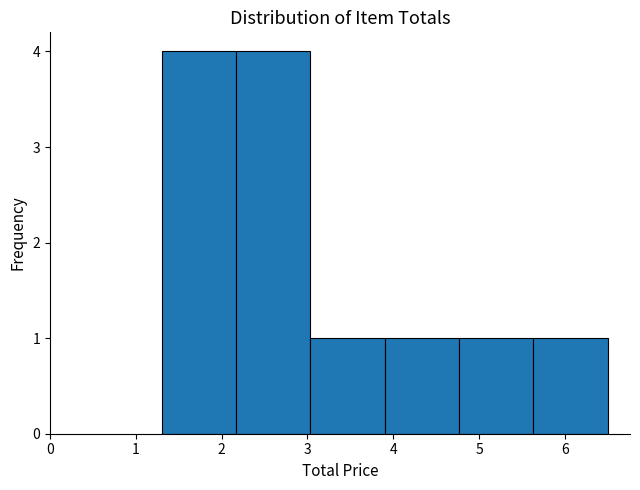

What is the height of the bar covering 2.2 to 3.0 on the x-axis? Neither the bar edges nor the heights are printed on the chart, so give them approximately, as read against the axes.

4